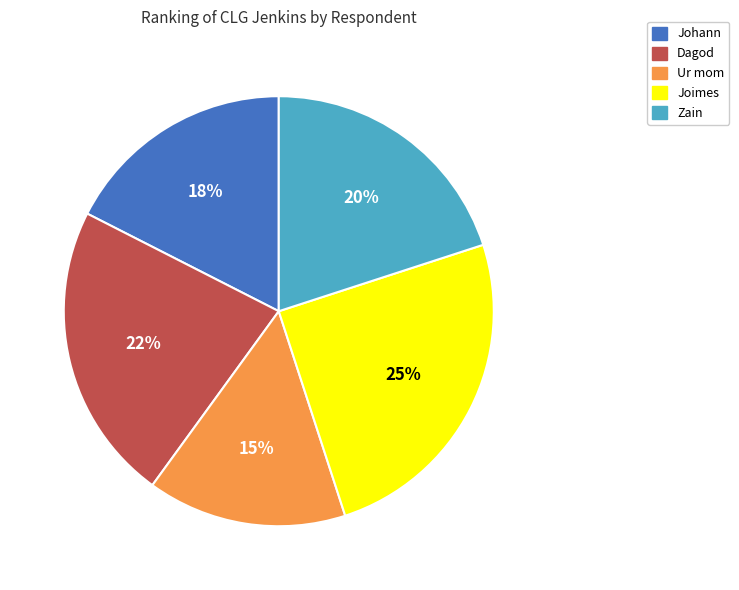

Count the number of slices in the pie.

5